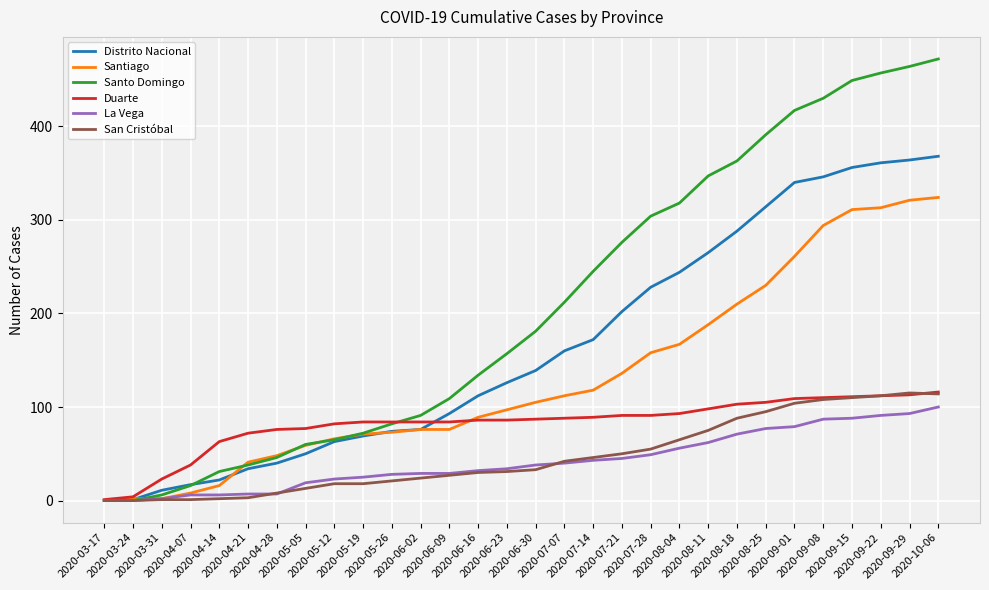

Which series has the largest range (max minus min)?

Santo Domingo